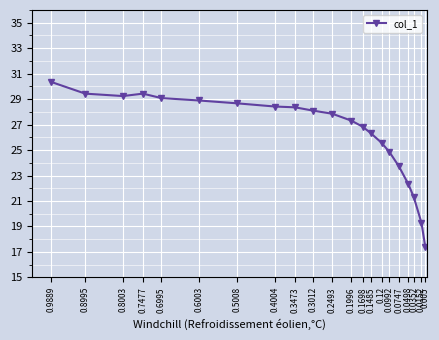

At which label is the value closest to 23?

0.0498